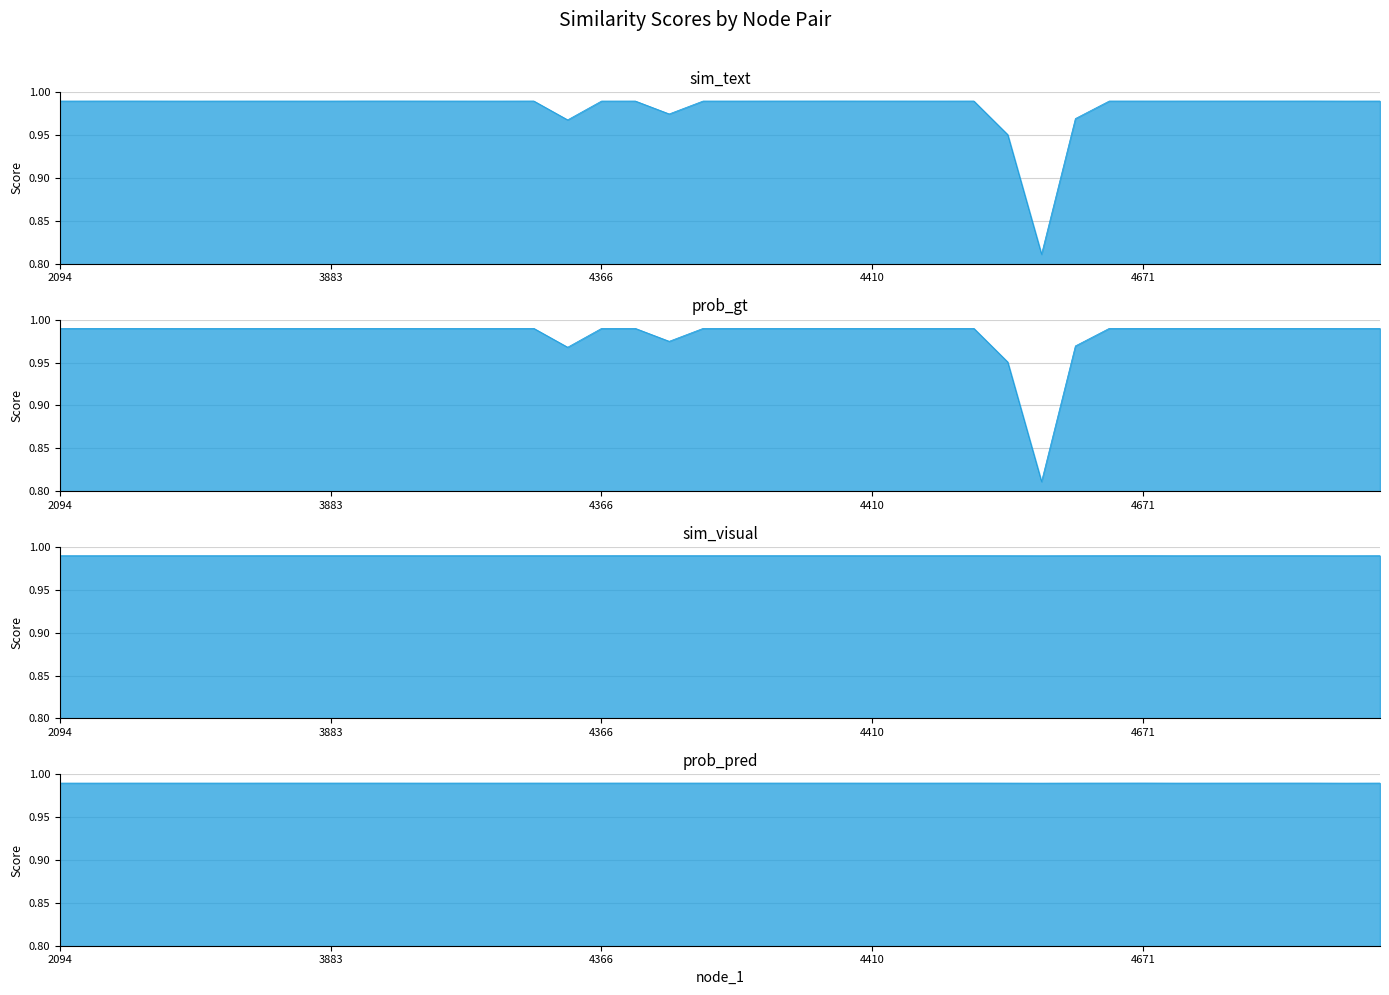

Reading left to right, what are all the values shown in this chart?

sim_text: 1.0	1.0	1.0	1.0	1.0	1.0	1.0	1.0	1.0	1.0	1.0	1.0	1.0	1.0	1.0	1.0	1.0	1.0	1.0	1.0	1.0	1.0	1.0	1.0	1.0	1.0	1.0	1.0	1.0	0.8	1.0	1.0	1.0	1.0	1.0	1.0	1.0	1.0	1.0	1.0
prob_gt: 1.0	1.0	1.0	1.0	1.0	1.0	1.0	1.0	1.0	1.0	1.0	1.0	1.0	1.0	1.0	1.0	1.0	1.0	1.0	1.0	1.0	1.0	1.0	1.0	1.0	1.0	1.0	1.0	1.0	0.8	1.0	1.0	1.0	1.0	1.0	1.0	1.0	1.0	1.0	1.0
sim_visual: 1.0	1.0	1.0	1.0	1.0	1.0	1.0	1.0	1.0	1.0	1.0	1.0	1.0	1.0	1.0	1.0	1.0	1.0	1.0	1.0	1.0	1.0	1.0	1.0	1.0	1.0	1.0	1.0	1.0	1.0	1.0	1.0	1.0	1.0	1.0	1.0	1.0	1.0	1.0	1.0
prob_pred: 1.0	1.0	1.0	1.0	1.0	1.0	1.0	1.0	1.0	1.0	1.0	1.0	1.0	1.0	1.0	1.0	1.0	1.0	1.0	1.0	1.0	1.0	1.0	1.0	1.0	1.0	1.0	1.0	1.0	1.0	1.0	1.0	1.0	1.0	1.0	1.0	1.0	1.0	1.0	1.0